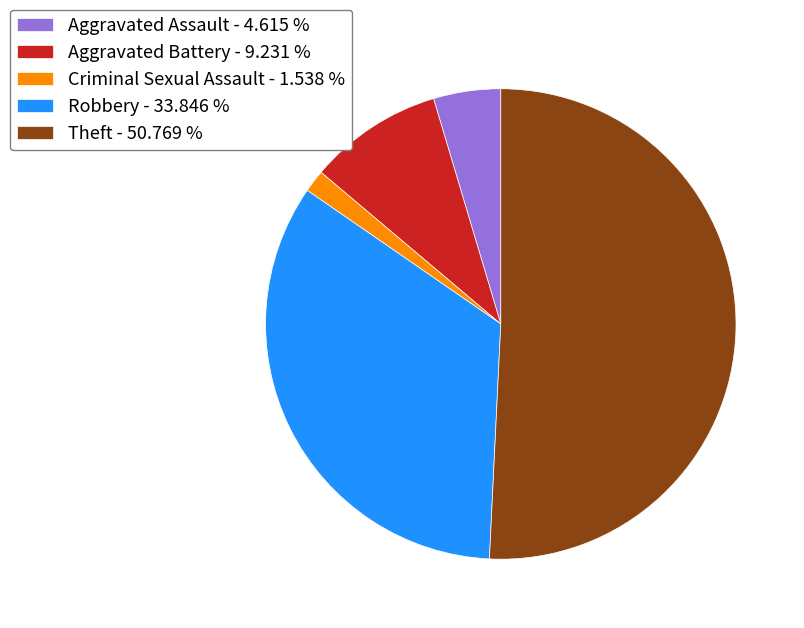

Does any single category account for the majority?

Yes